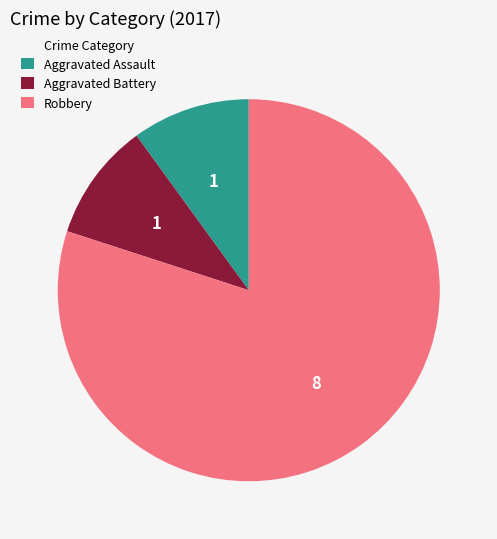

Do Aggravated Assault and Aggravated Battery together represent more than half of the pie?

No